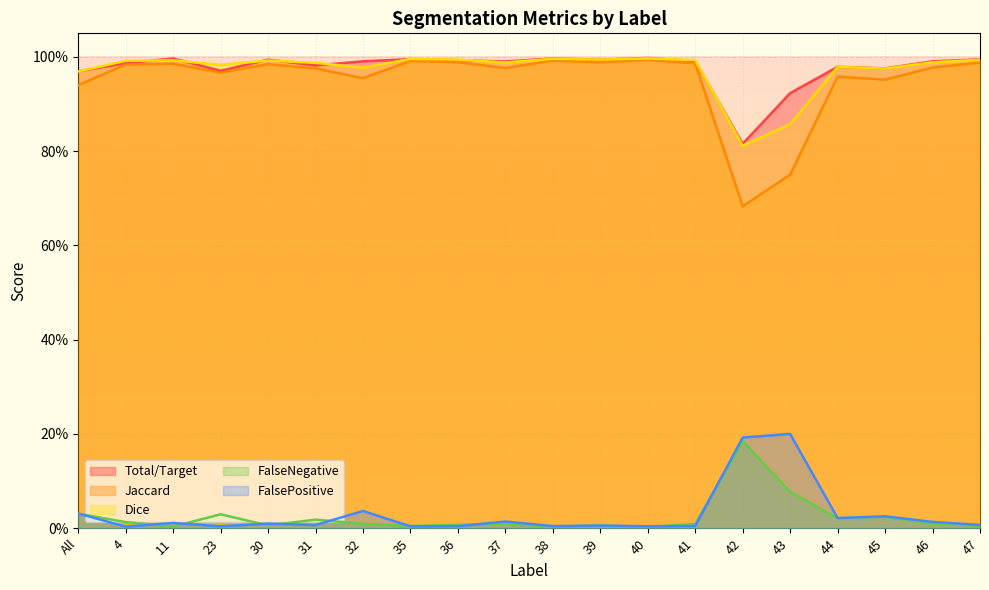

Reading left to right, extract all data points from this chart.

Total/Target: 1.0	1.0	1.0	1.0	1.0	1.0	1.0	1.0	1.0	1.0	1.0	1.0	1.0	1.0	0.8	0.9	1.0	1.0	1.0	1.0
Jaccard: 0.9	1.0	1.0	1.0	1.0	1.0	1.0	1.0	1.0	1.0	1.0	1.0	1.0	1.0	0.7	0.8	1.0	1.0	1.0	1.0
Dice: 1.0	1.0	1.0	1.0	1.0	1.0	1.0	1.0	1.0	1.0	1.0	1.0	1.0	1.0	0.8	0.9	1.0	1.0	1.0	1.0
FalseNegative: 0.0	0.0	0.0	0.0	0.0	0.0	0.0	0.0	0.0	0.0	0.0	0.0	0.0	0.0	0.2	0.1	0.0	0.0	0.0	0.0
FalsePositive: 0.0	0.0	0.0	0.0	0.0	0.0	0.0	0.0	0.0	0.0	0.0	0.0	0.0	0.0	0.2	0.2	0.0	0.0	0.0	0.0